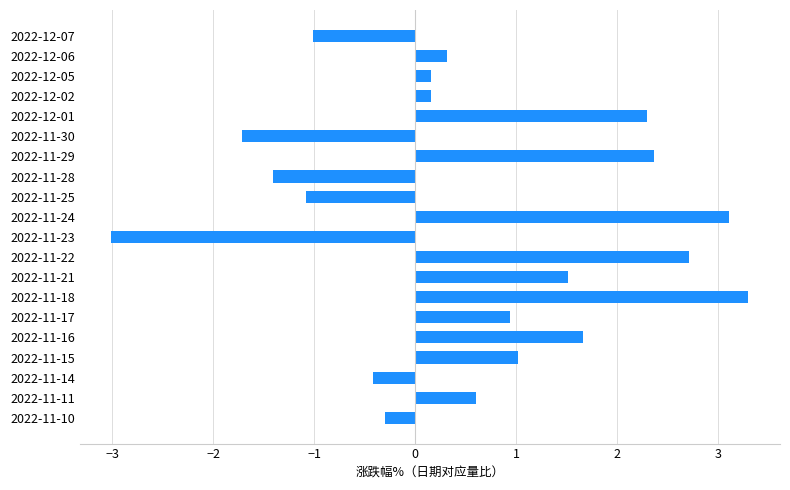

Between 2022-11-22 and 2022-11-25, which is larger?

2022-11-22